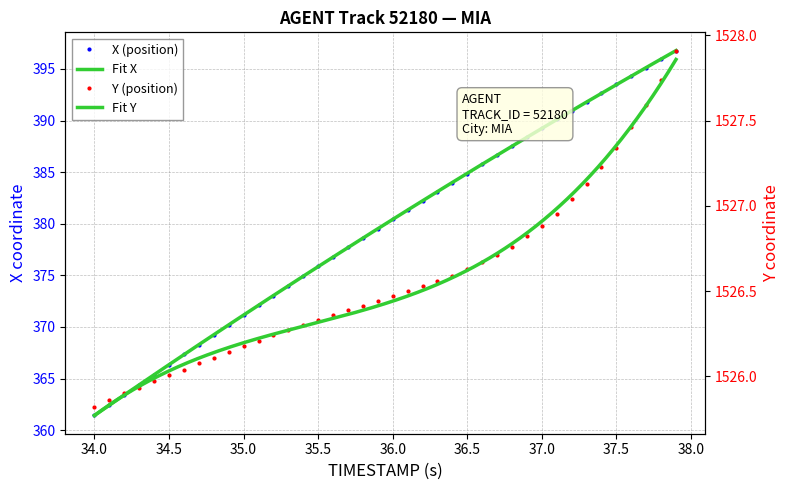

What is the value of the Y point at the 26th from the left?

1526.6